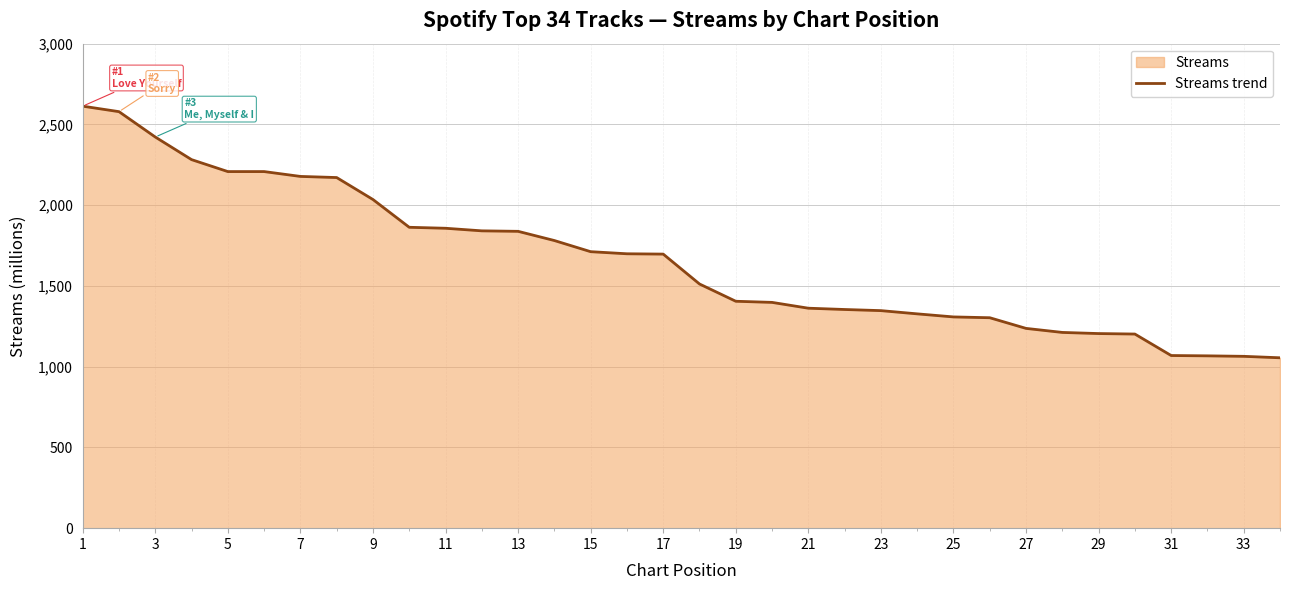

What is the change in value from 13 to 33?

-774